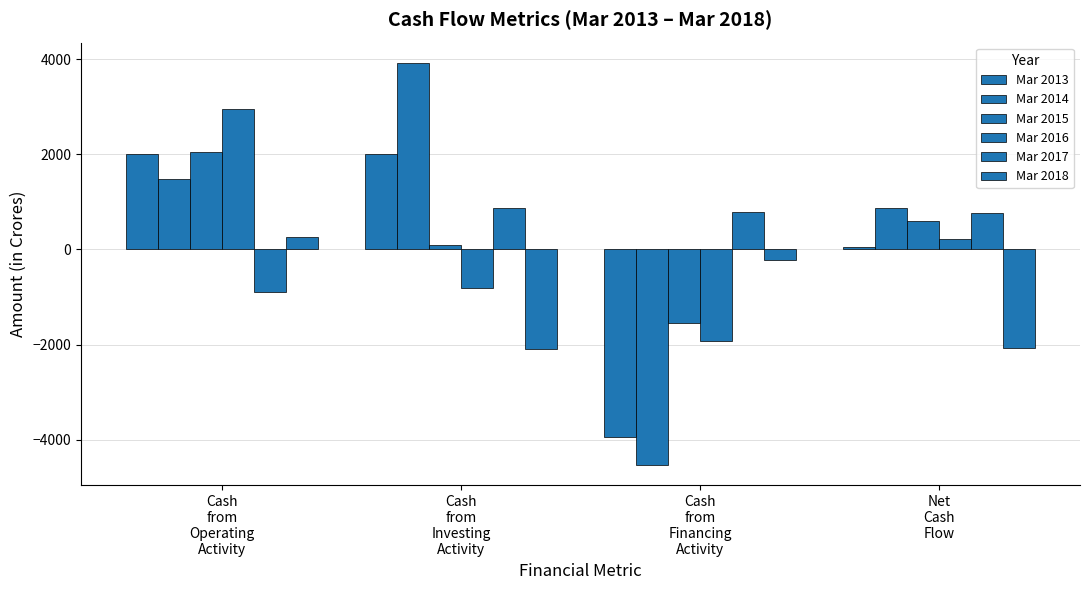

What is the sum of the Mar 2017 values at Cash
from
Financing
Activity and Net
Cash
Flow?

1548